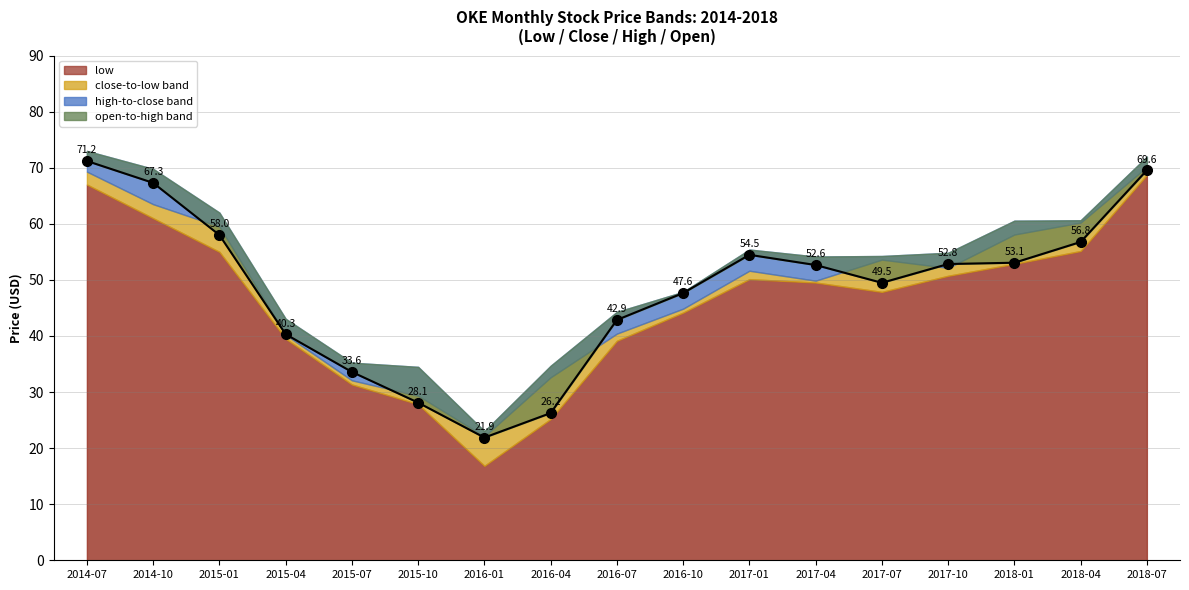

What is the spread (max minus min) of values at 2017-01?

5.3